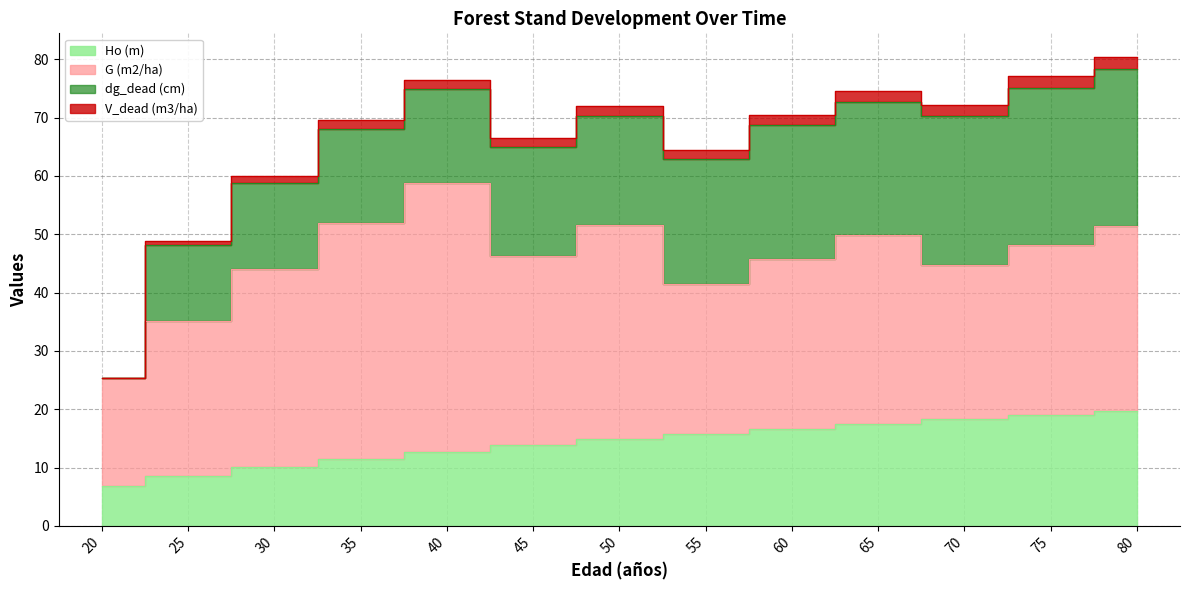

At which category does the chart reach its minimum across all series?

20